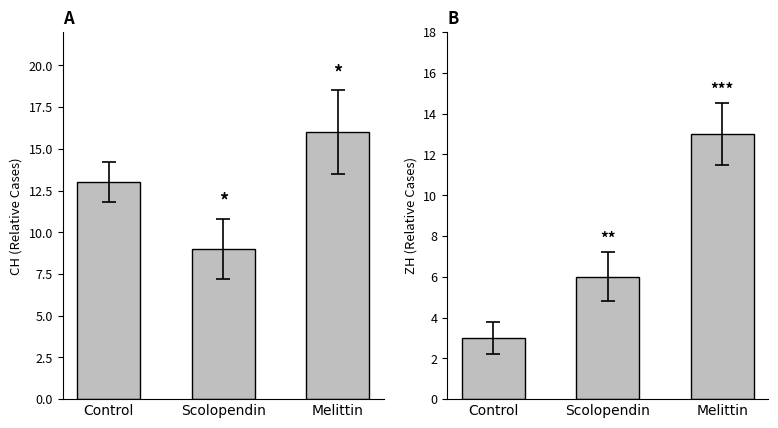

What is the label of the 1st bar from the right?

Melittin